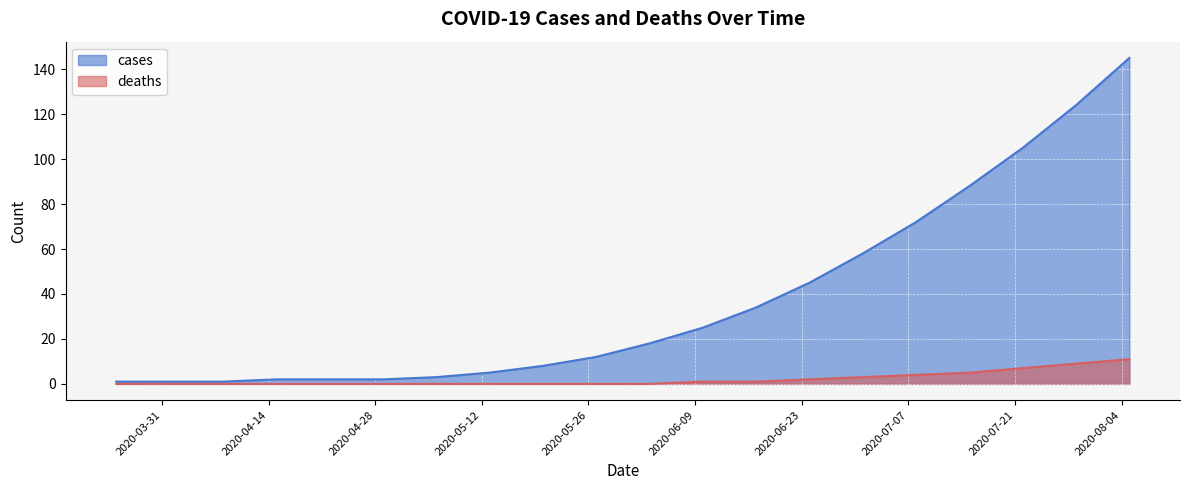

True or false: deaths and cases cross at least once.

False